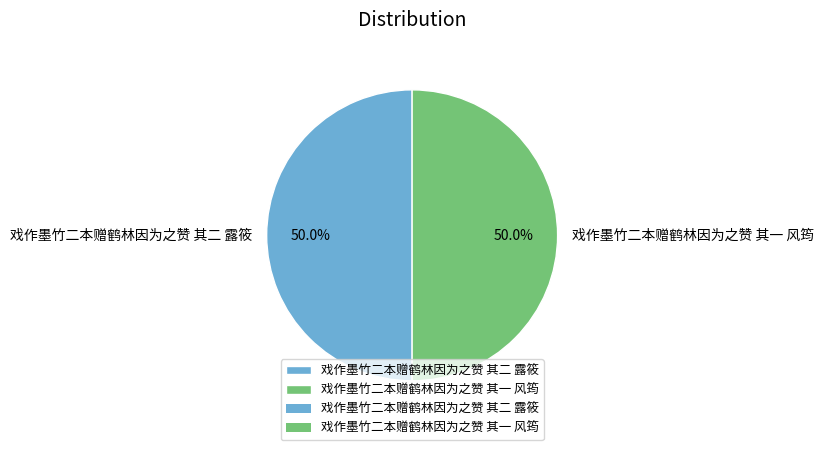

What is the ratio of the value at 戏作墨竹二本赠鹤林因为之赞 其二 露筱 to the value at 戏作墨竹二本赠鹤林因为之赞 其一 风筠?

1.0